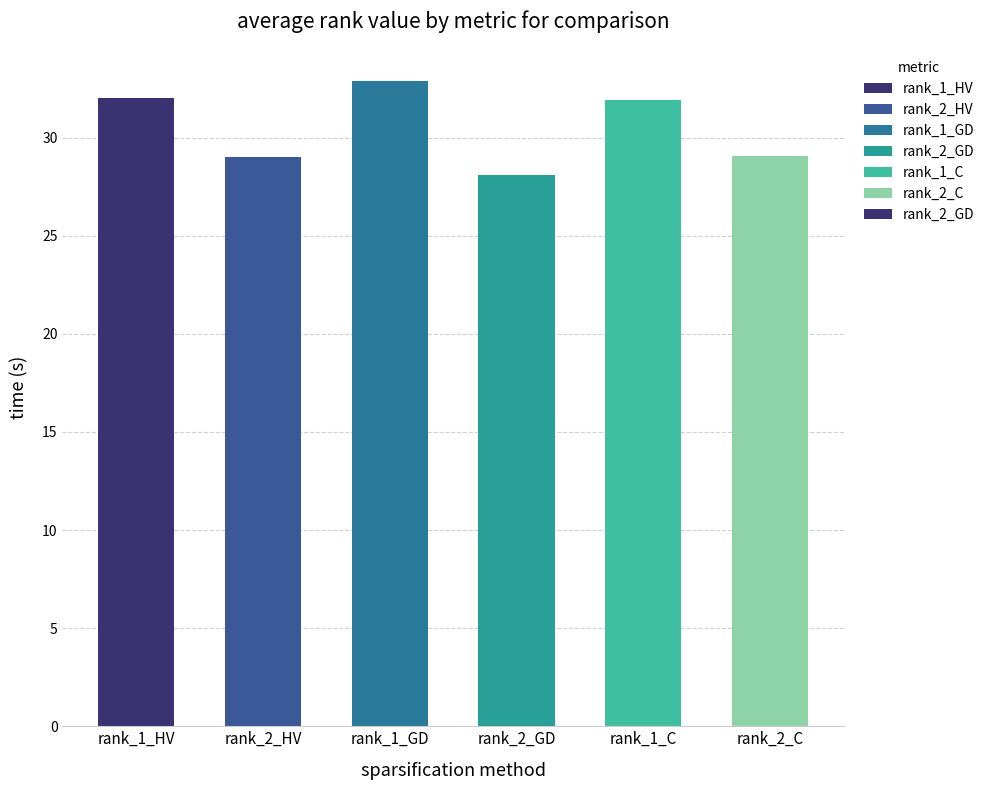

Does the chart contain stacked bars?

No